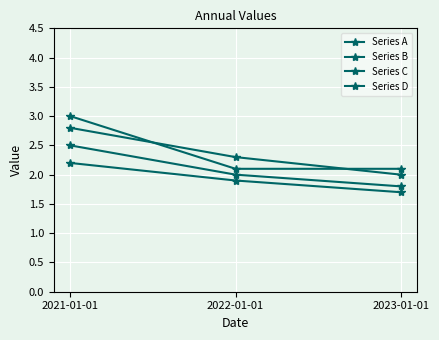

What is the label of the 1st point from the left?

2021-01-01